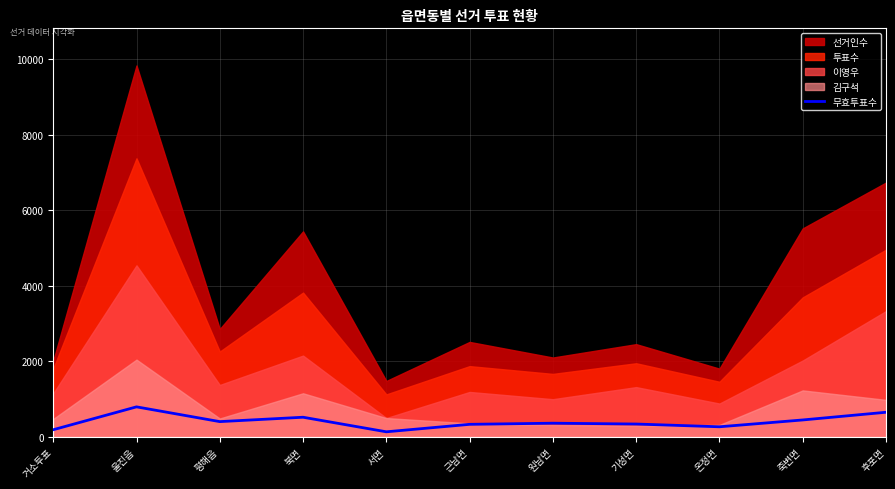

At which label is the value closest to 461?

죽변면